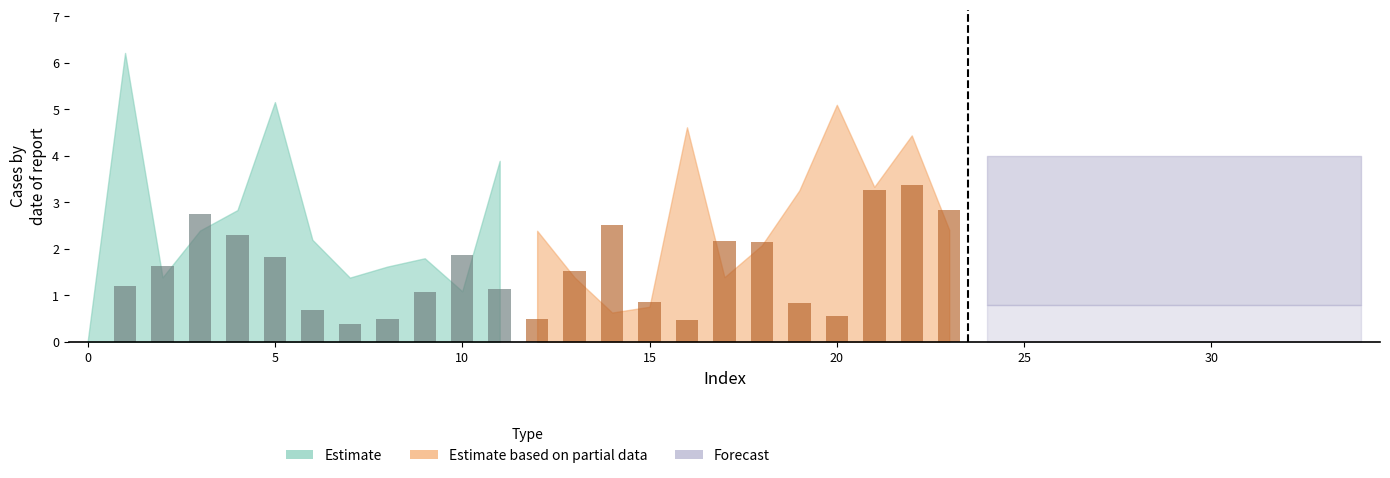

What is the difference between the maximum and minimum values?

2.8